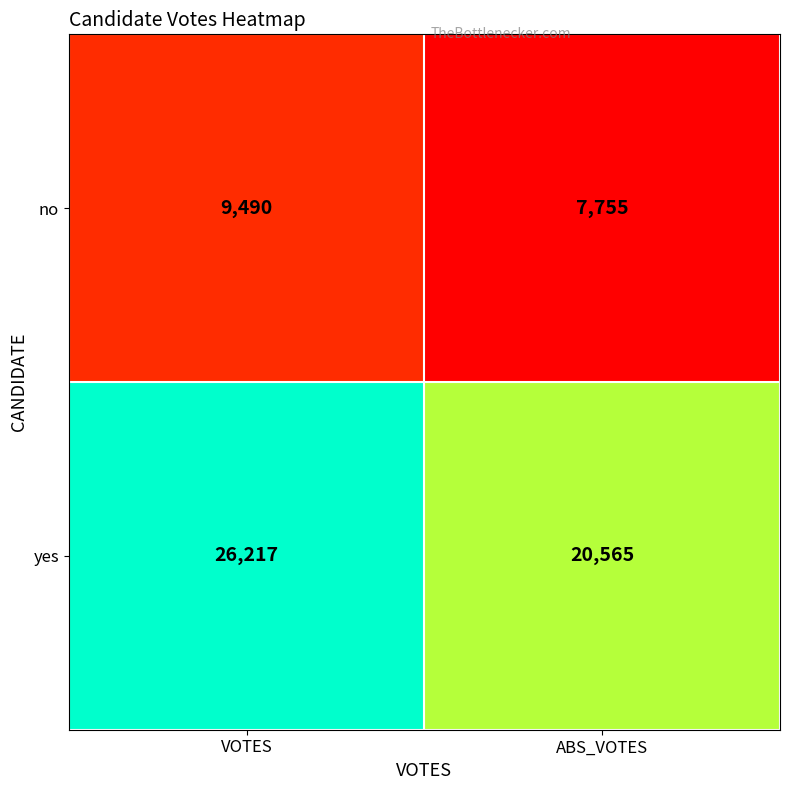

What is the total value across all series at VOTES?

35707